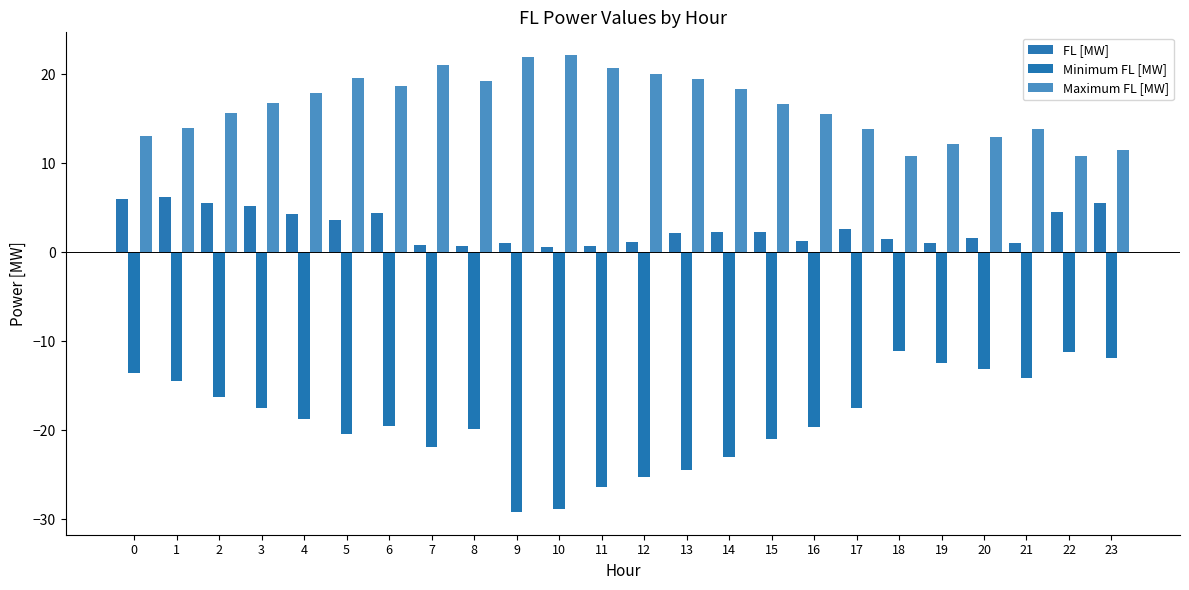

At 2, list the series in order from smallest to largest.

Minimum FL [MW], FL [MW], Maximum FL [MW]